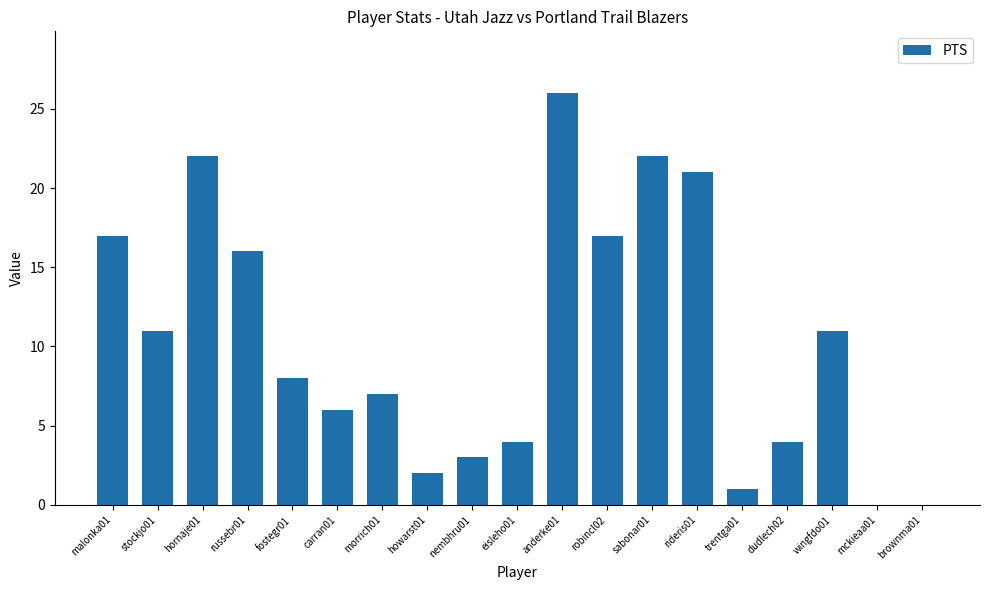

True or false: the data shows 17 at malonka01.

True